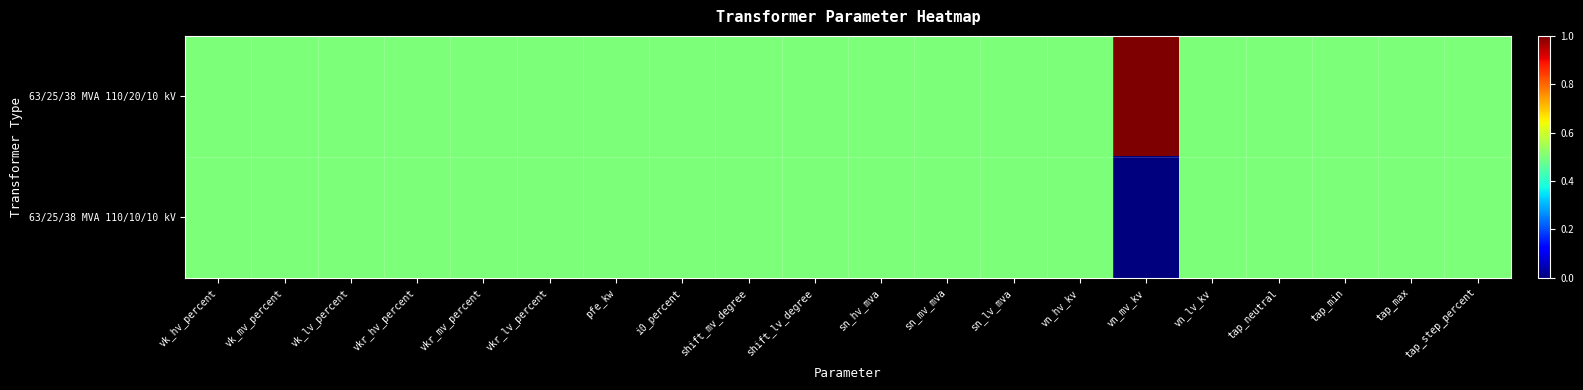

What is the greatest value displayed?

1.0